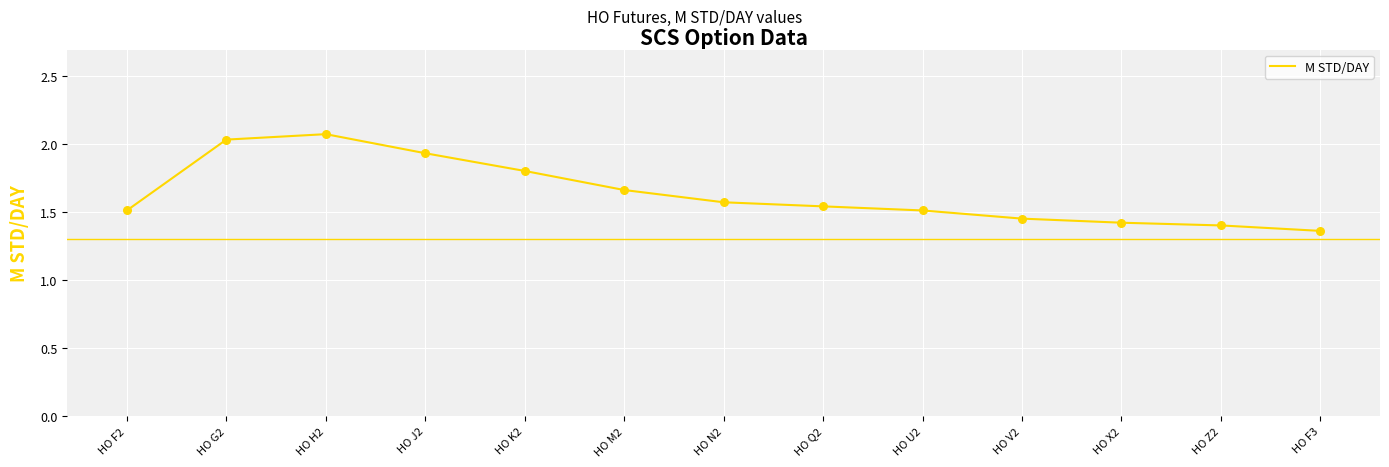

Approximately how many times larger is the value at HO F2 compared to HO Z2?

1.1